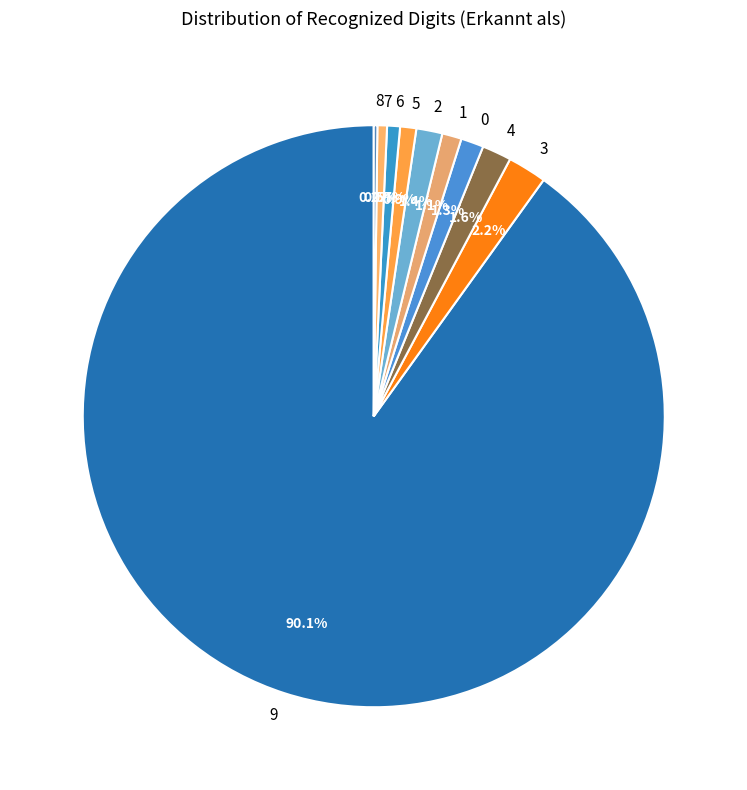

Is it true that 5 is 1% of the pie?

True